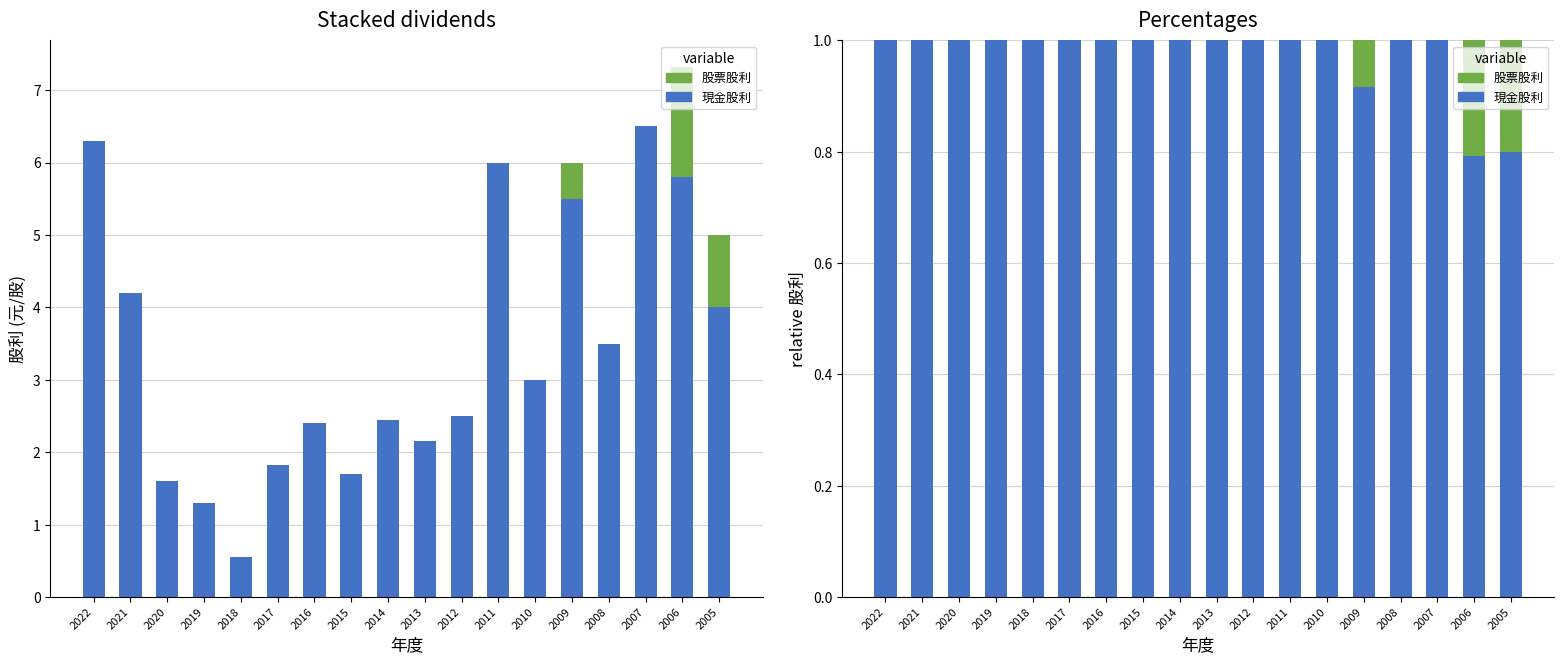

What is the difference between the highest and lowest values at 2020?

1.0